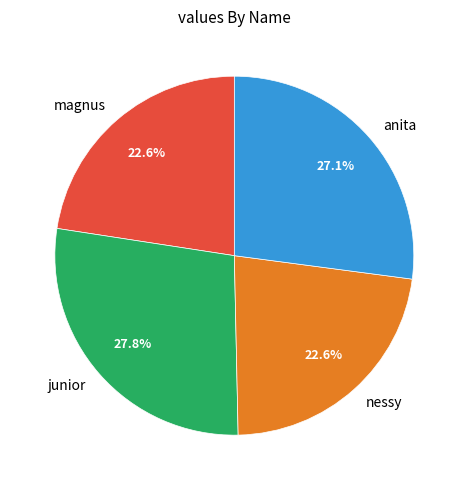

To the nearest percent, what percentage of the pie is nessy?

23%